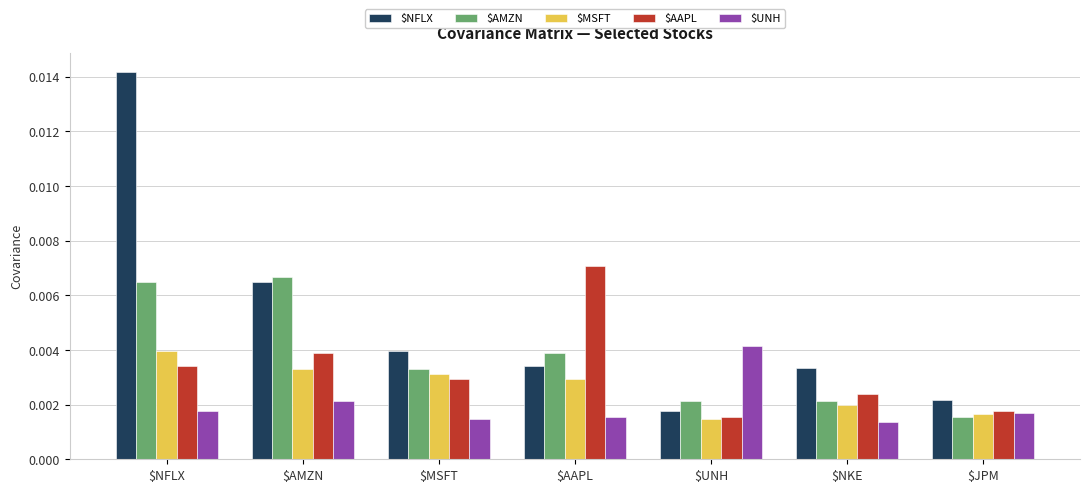

How many distinct data groups are displayed?

5